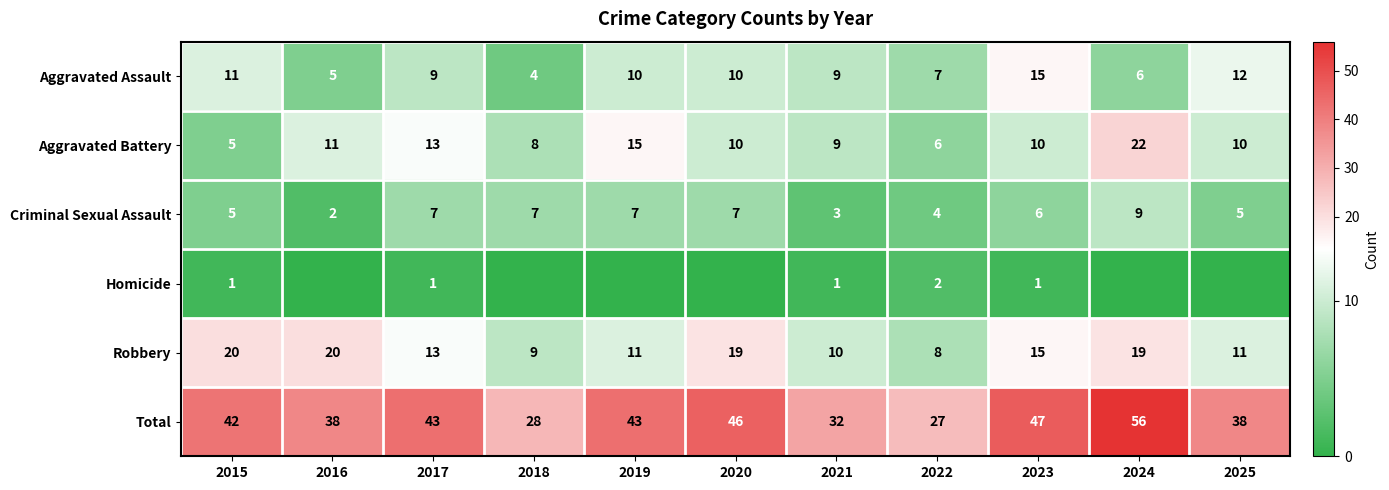

What is the difference between the Total values at 2025 and 2019?

5